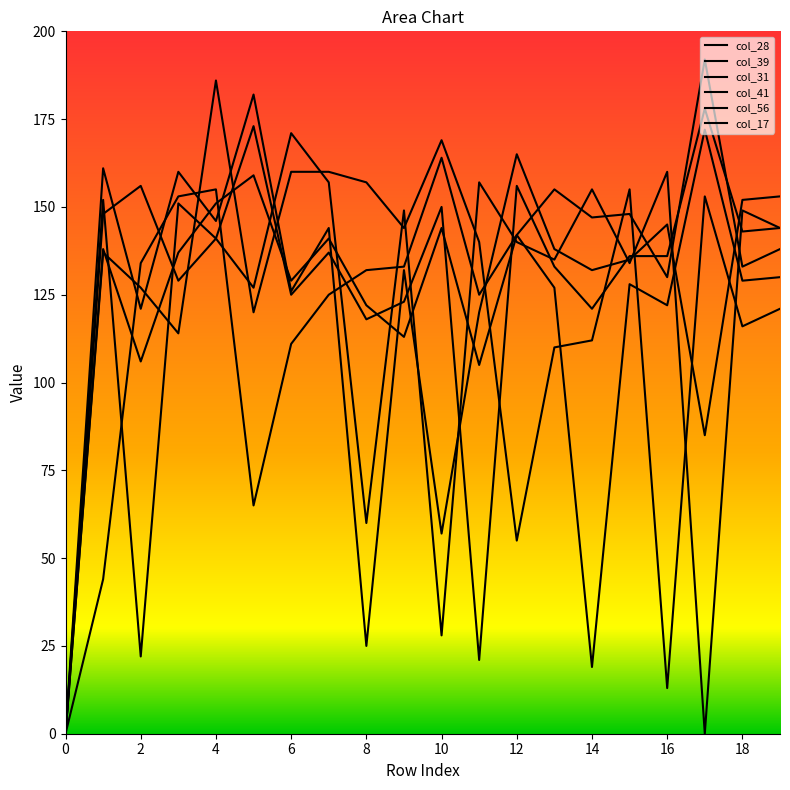

Count the number of categories in the chart.

20